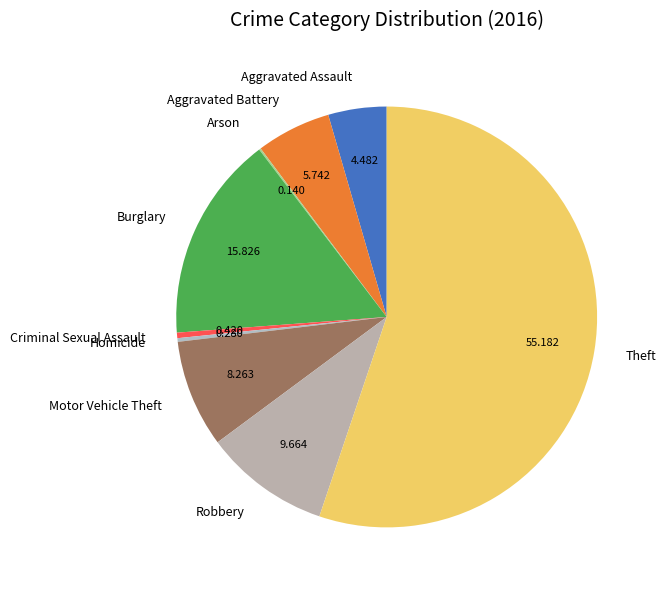

What is the largest slice in the pie chart?

Theft